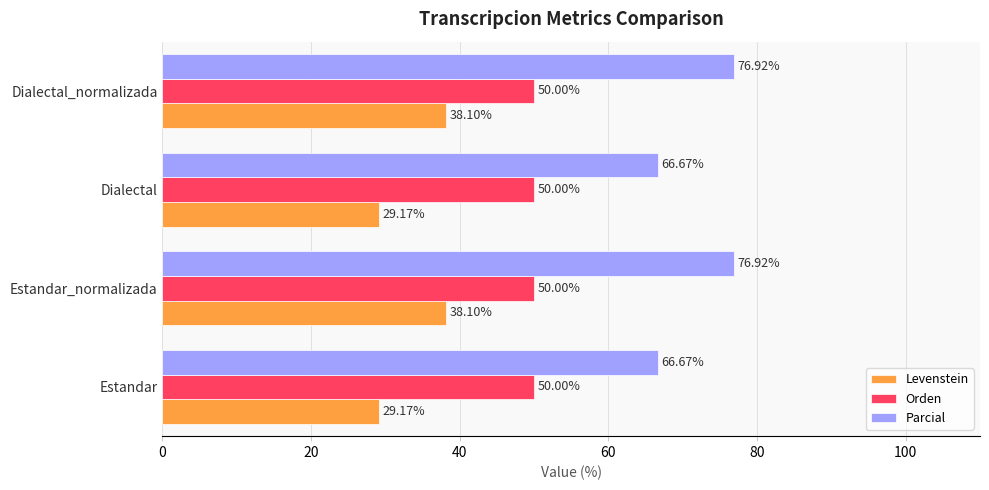

Which series has the largest range (max minus min)?

Parcial